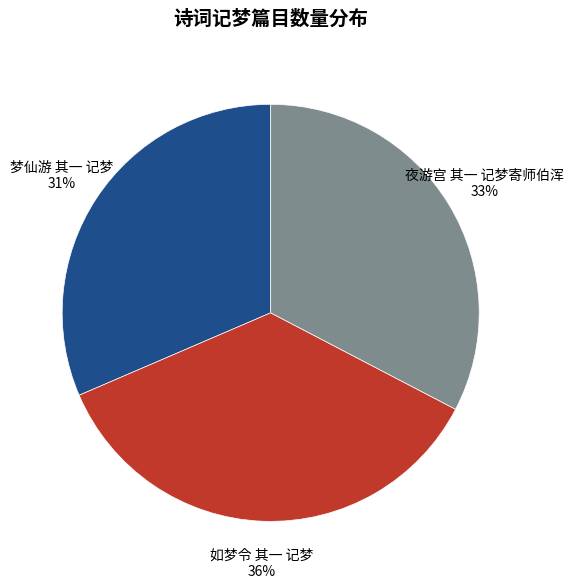

Which has a higher value, 梦仙游 其一 记梦 or 如梦令 其一 记梦?

如梦令 其一 记梦